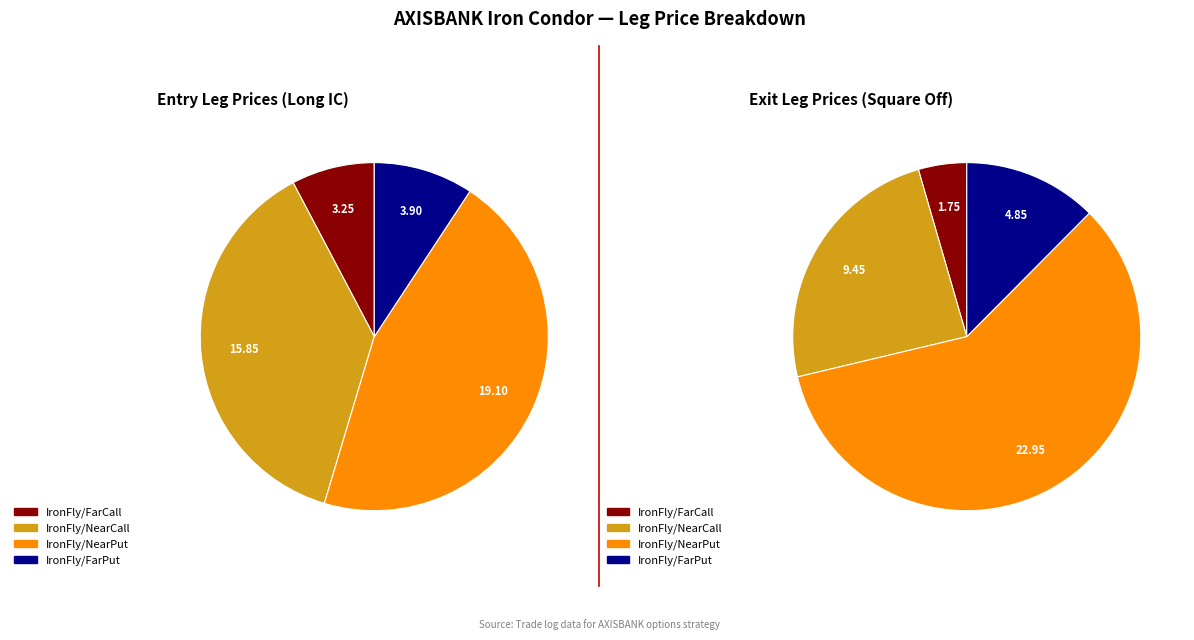

What percentage is the Long IC slice, to the nearest percent?

45%